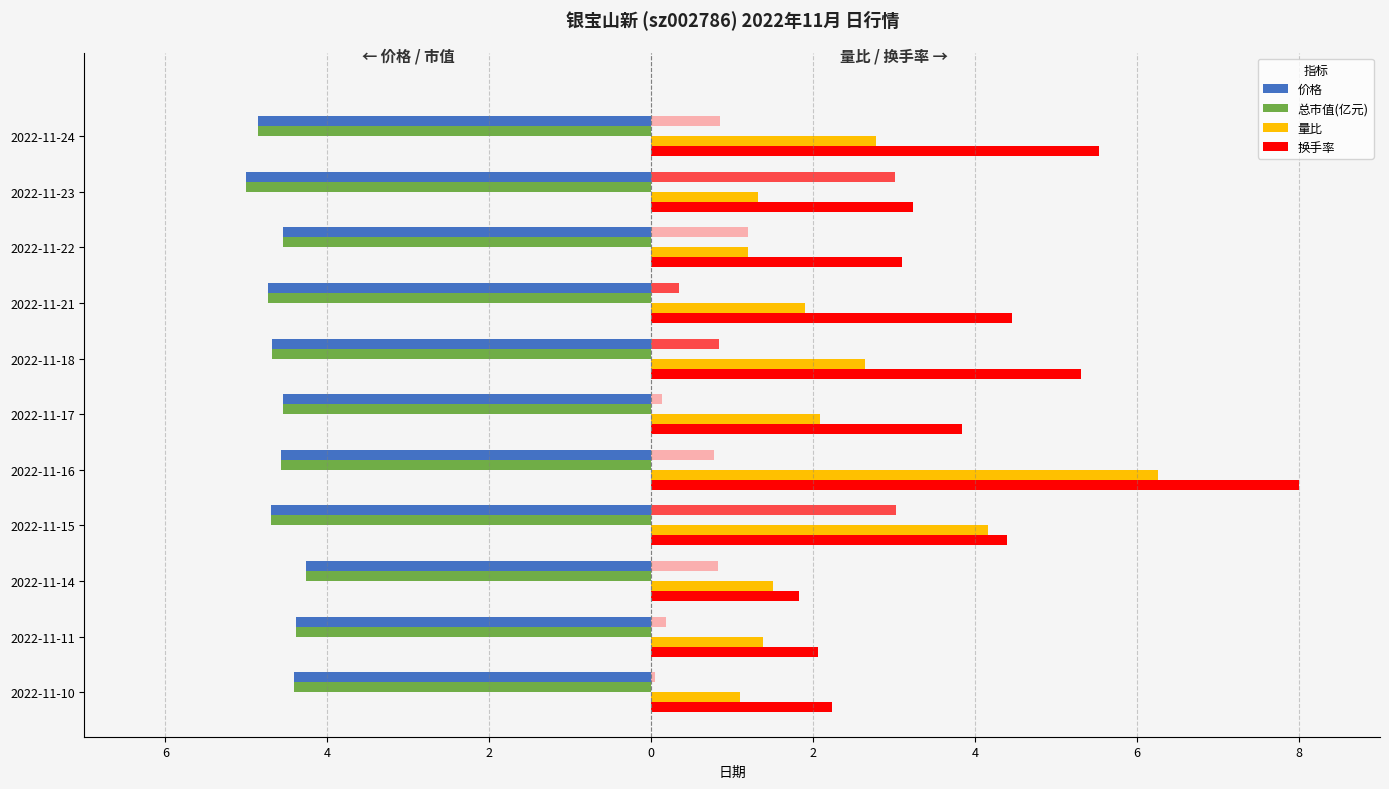

Rank the series at 2022-11-14 from lowest to highest value.

总市值(亿元), 价格, 量比, 换手率